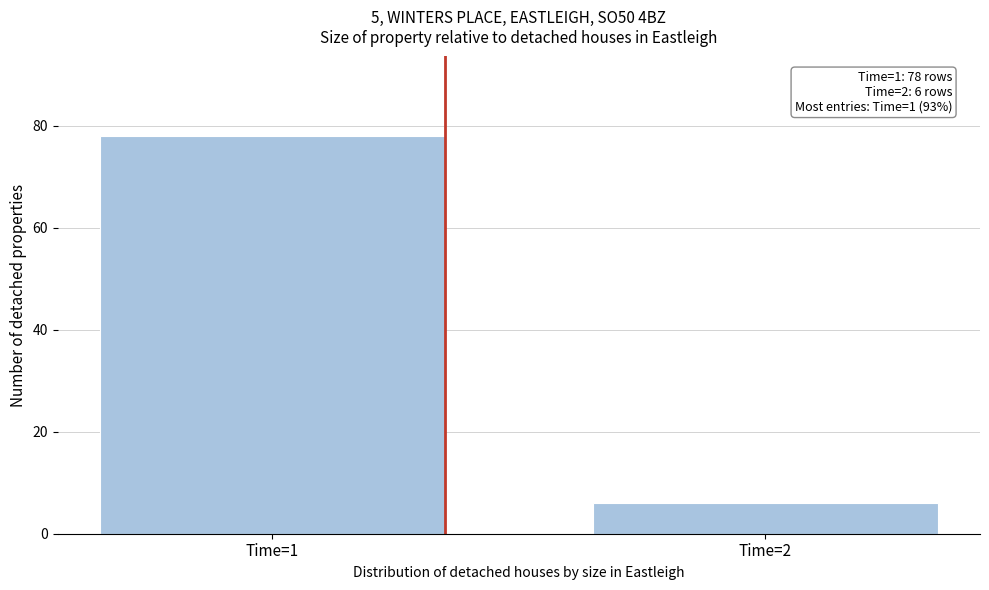

Reading right to left, extract all data points from this chart.

6	78